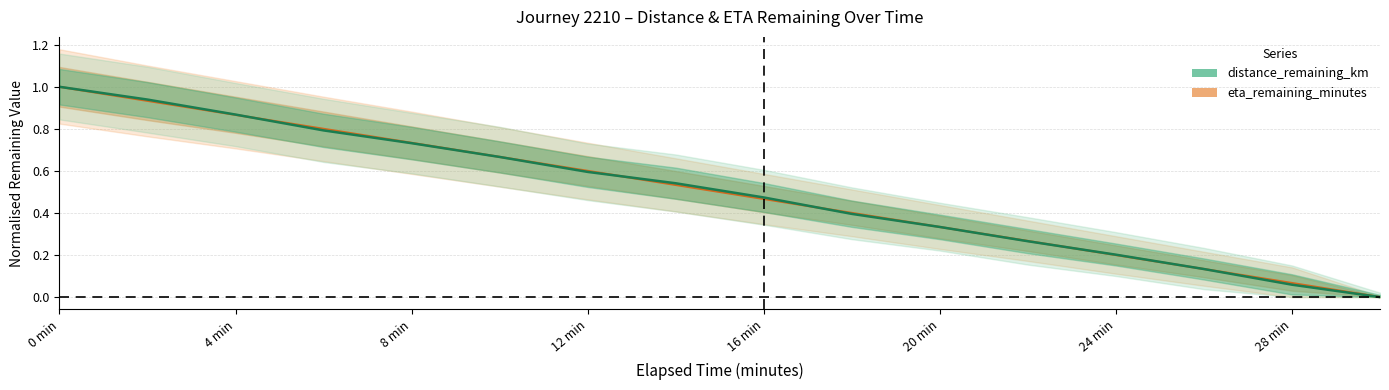

What is the difference between the second highest and second lowest values in the distance_remaining_km series?

0.9